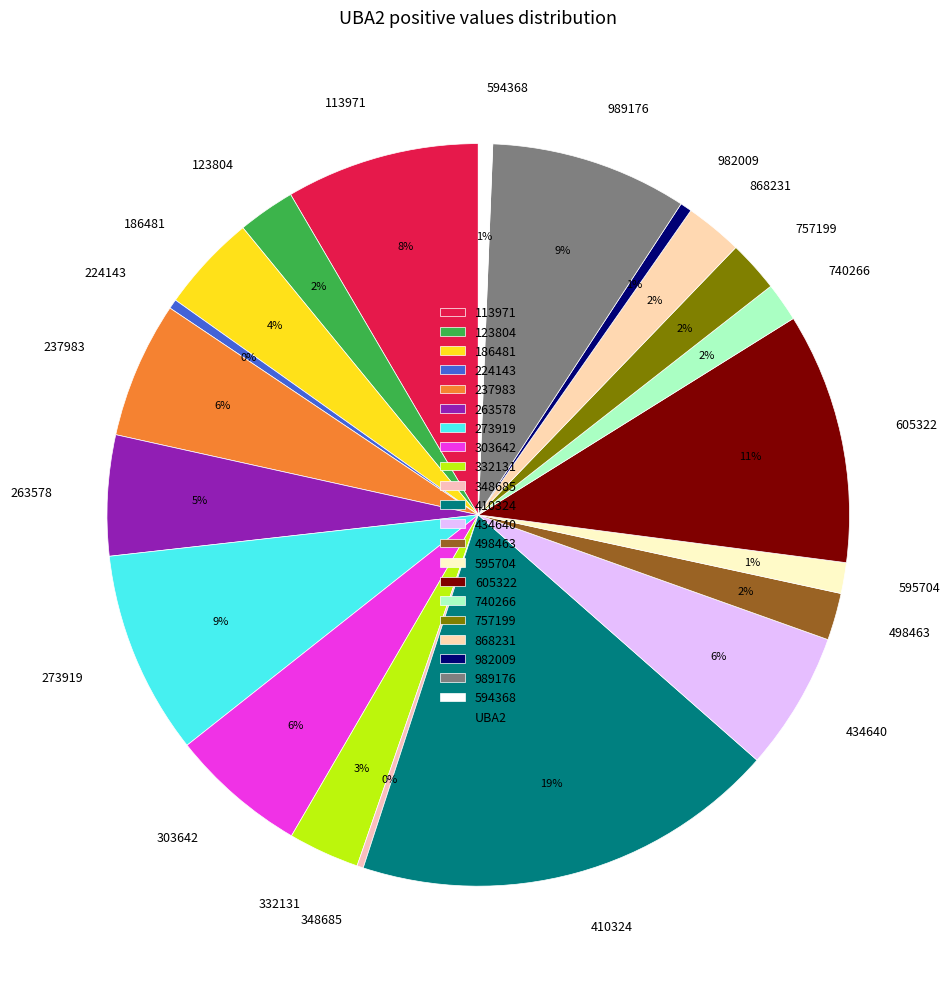

Is it true that 594368 is 1% of the pie?

True